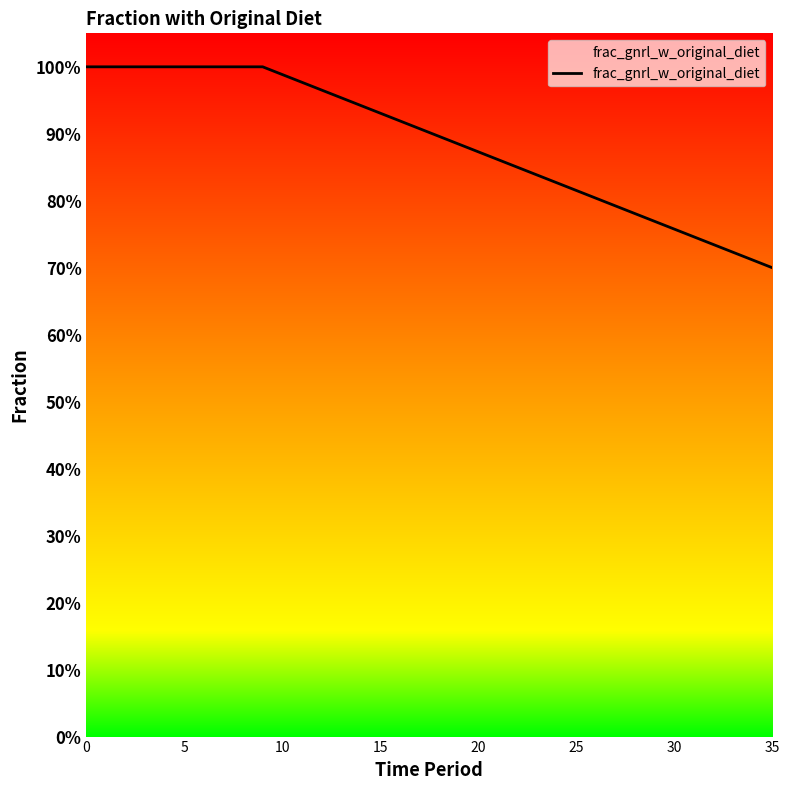

Is this an area chart (filled region under the line)?

Yes